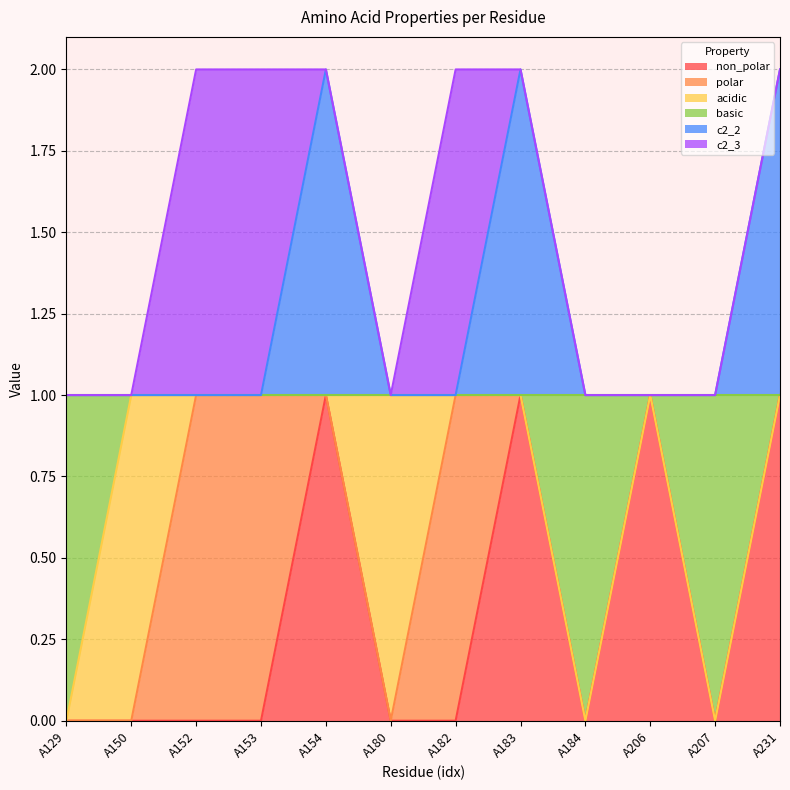

How many lines are shown in the chart?

6